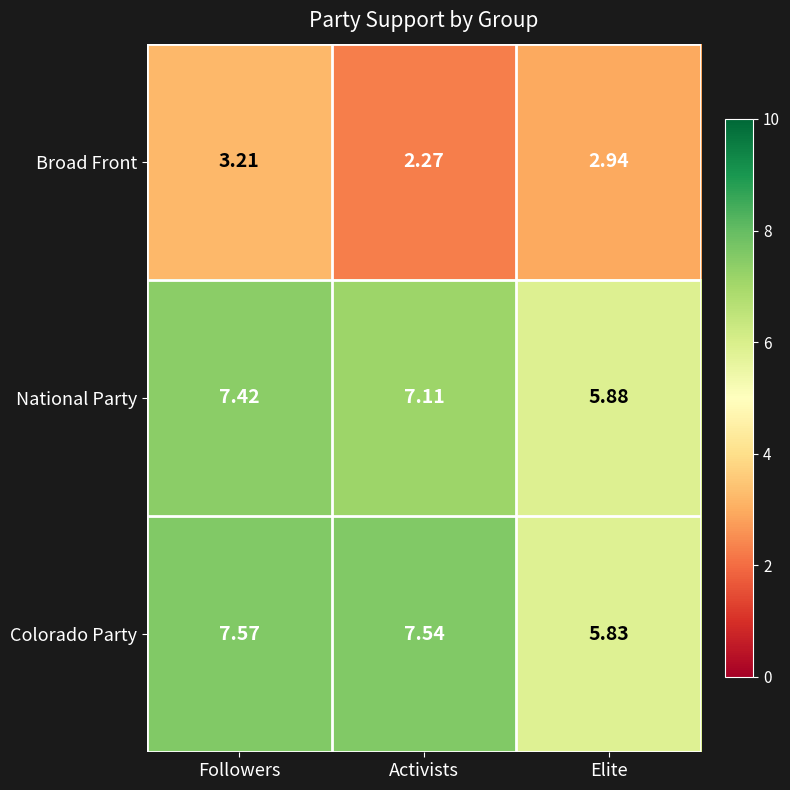

Is the value of Colorado Party at Activists greater than the value of Broad Front at Activists?

Yes